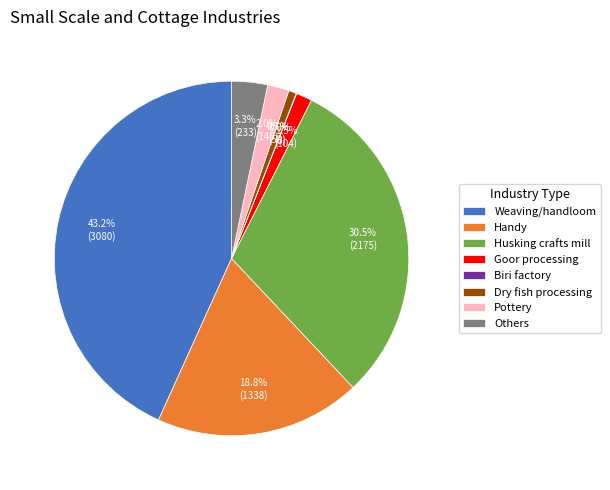

Which slice is the largest?

Weaving/handloom